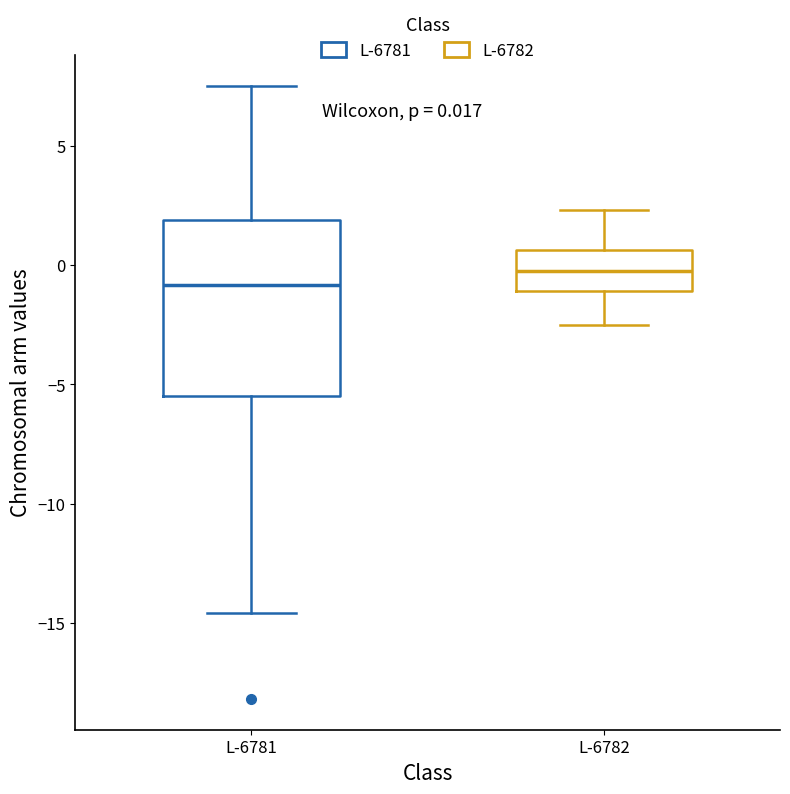

Comparing the boxes themselves (not the whiskers), which one is the tallest?

L-6781